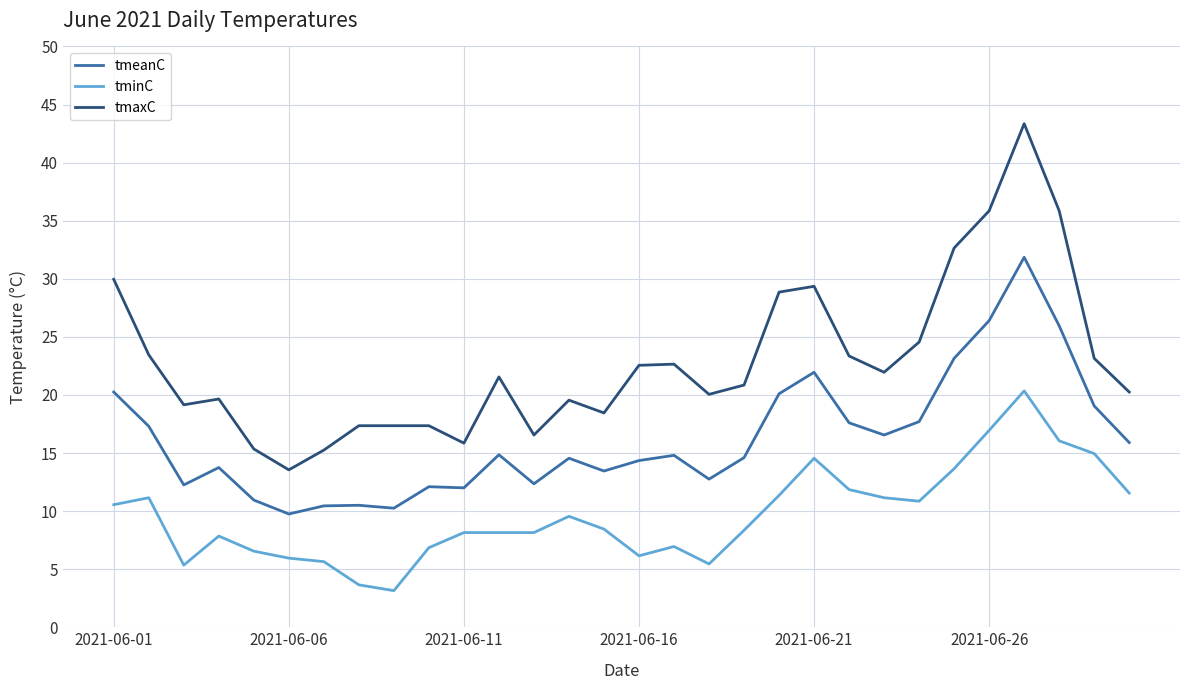

True or false: tminC and tmaxC intersect in this chart.

False